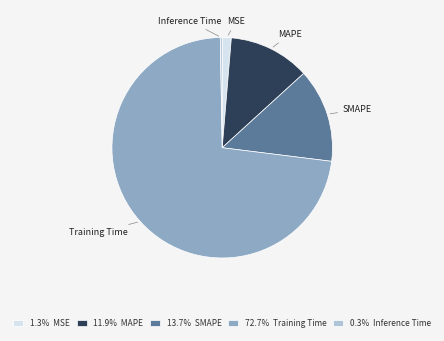

Count the number of slices in the pie.

5